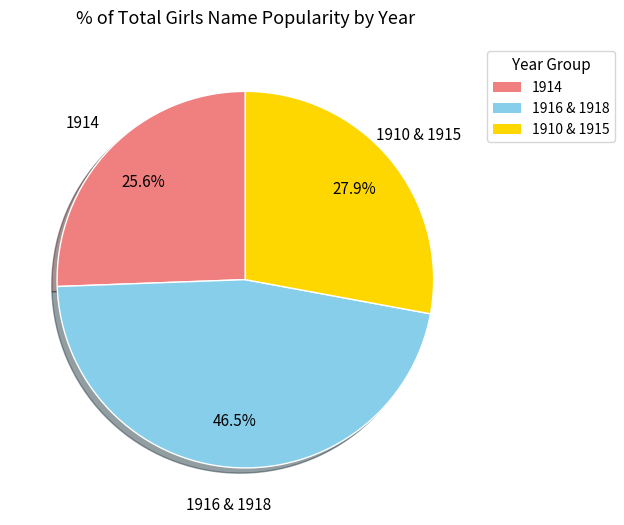

Does any single category account for the majority?

No